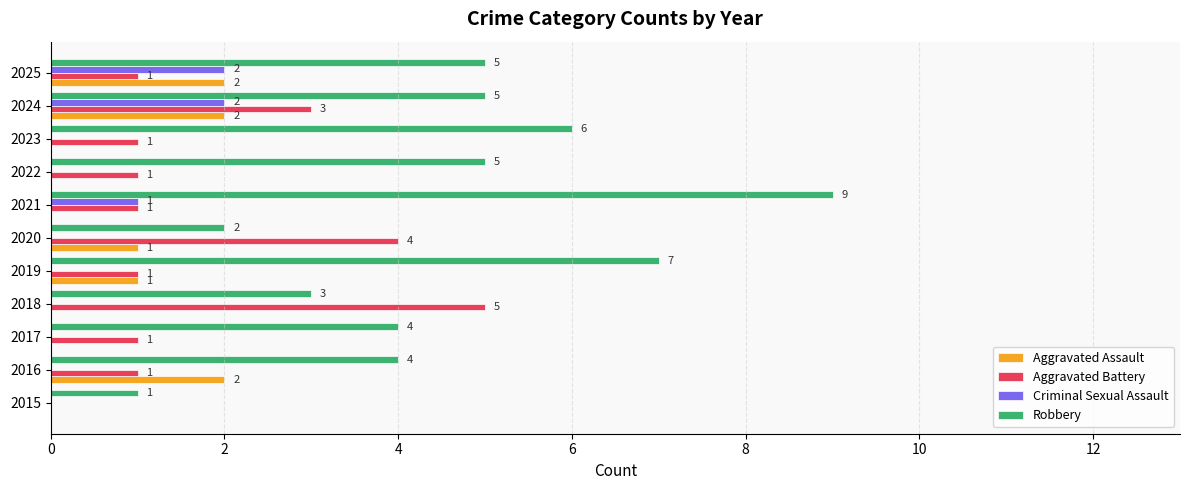

Is it true that Aggravated Assault equals 1 at 2019?

True